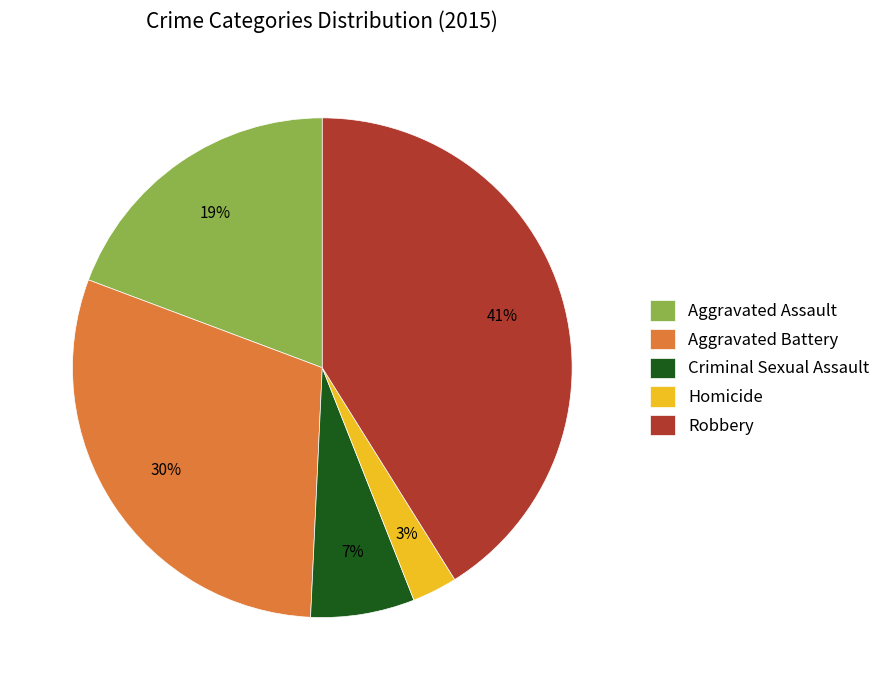

Do Homicide and Criminal Sexual Assault together represent more than half of the pie?

No